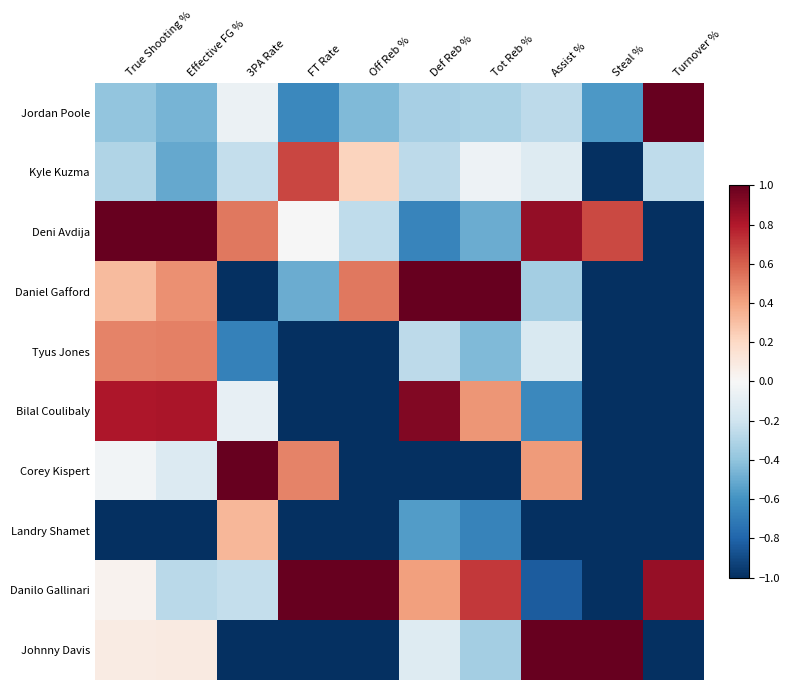

Which series has the largest range (max minus min)?

Deni Avdija